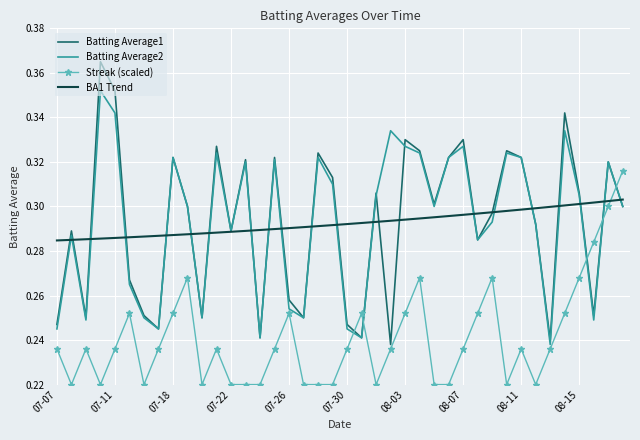

Which series has the largest range (max minus min)?

Batting Average1